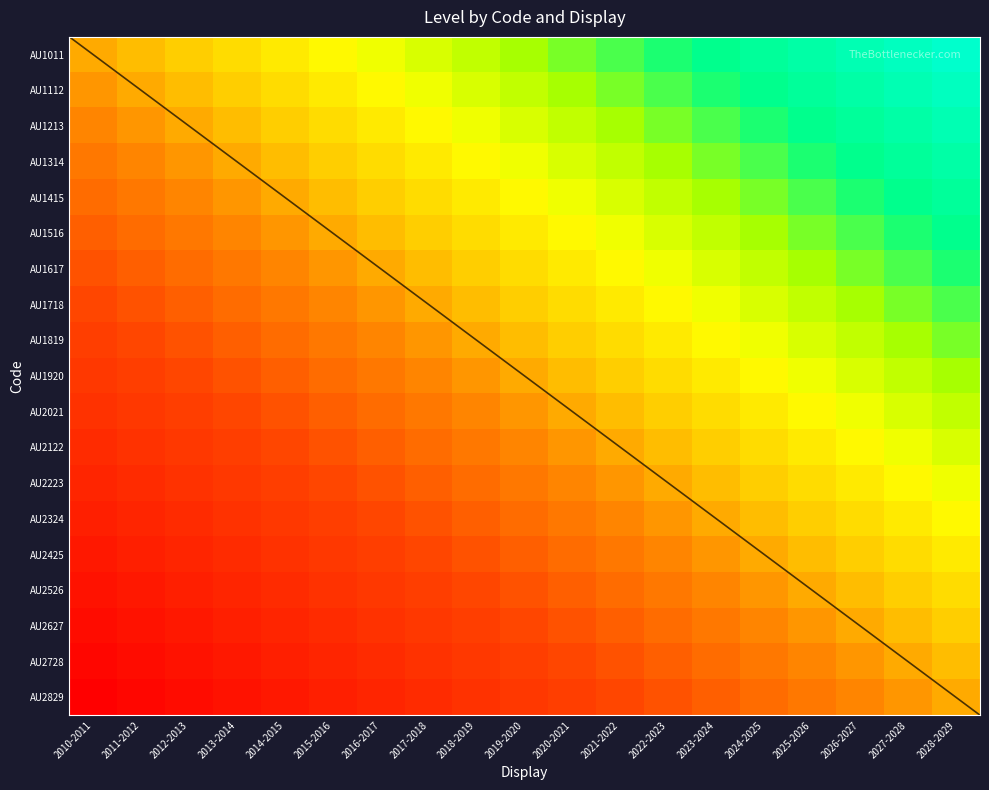

At how many categories does at least one series exceed 0?

19